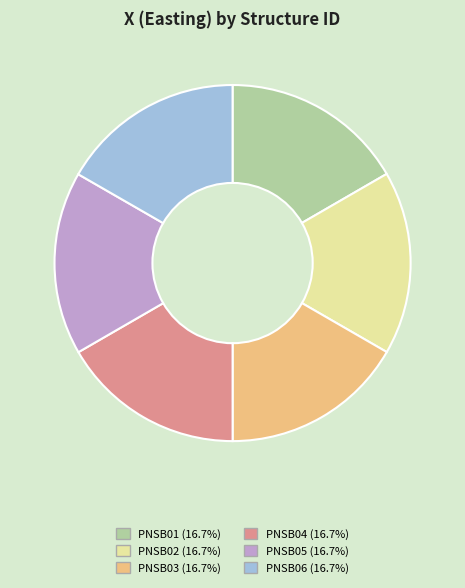

Does any single category account for the majority?

No